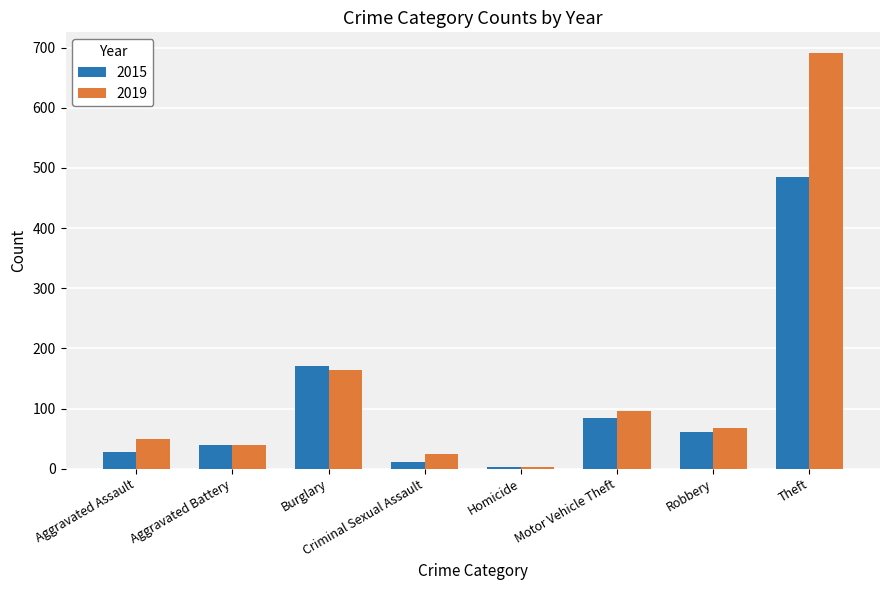

What is the highest value of the 2019 series?

691